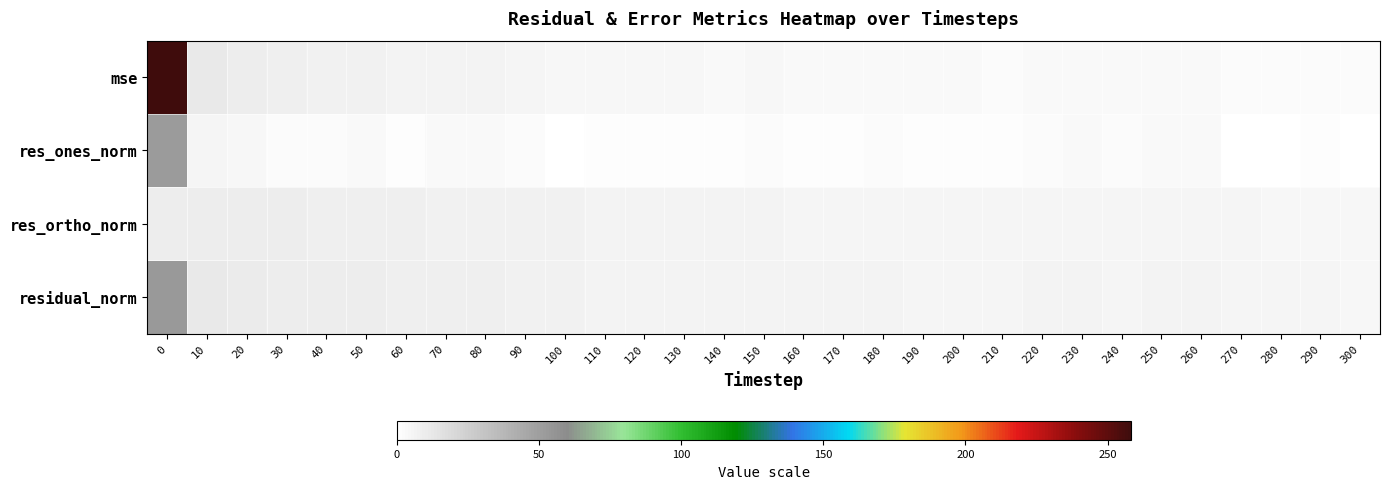

Reading left to right, transcribe all the data shown in this chart.

mse: 0=258.2	10=11.4	20=9.9	30=8.1	40=7.6	50=7.6	60=6.4	70=6.7	80=6.6	90=5.6	100=4.8	110=4.4	120=4.3	130=4.1	140=3.7	150=4.1	160=3.6	170=3.4	180=3.6	190=3.1	200=3.1	210=2.9	220=3.4	230=3.6	240=3.3	250=3.5	260=3.7	270=2.5	280=2.4	290=2.5	300=2.2
res_ones_norm: 0=52.4	10=5.5	20=4.4	30=2.6	40=2.6	50=3.3	60=1.9	70=3.4	80=3.7	90=2.5	100=0.8	110=1.1	120=1.4	130=1.6	140=1.1	150=2.7	160=1.8	170=1.8	180=2.3	190=1.4	200=1.5	210=1.5	220=2.9	230=3.4	240=2.9	250=3.4	260=3.8	270=0.9	280=1.0	290=1.5	300=0.8
res_ortho_norm: 0=9.7	10=9.8	20=9.5	30=9.1	40=8.8	50=8.5	60=8.2	70=7.9	80=7.7	90=7.5	100=7.2	110=6.9	120=6.7	130=6.5	140=6.3	150=6.1	160=6.0	170=5.9	180=5.8	190=5.7	200=5.6	210=5.5	220=5.4	230=5.3	240=5.3	250=5.2	260=5.2	270=5.1	280=5.0	290=5.0	300=4.9
residual_norm: 0=53.3	10=11.2	20=10.4	30=9.5	40=9.1	50=9.1	60=8.4	70=8.6	80=8.5	90=7.9	100=7.2	110=7.0	120=6.9	130=6.7	140=6.4	150=6.7	160=6.3	170=6.1	180=6.3	190=5.8	200=5.8	210=5.7	220=6.1	230=6.3	240=6.0	250=6.2	260=6.4	270=5.2	280=5.1	290=5.2	300=4.9